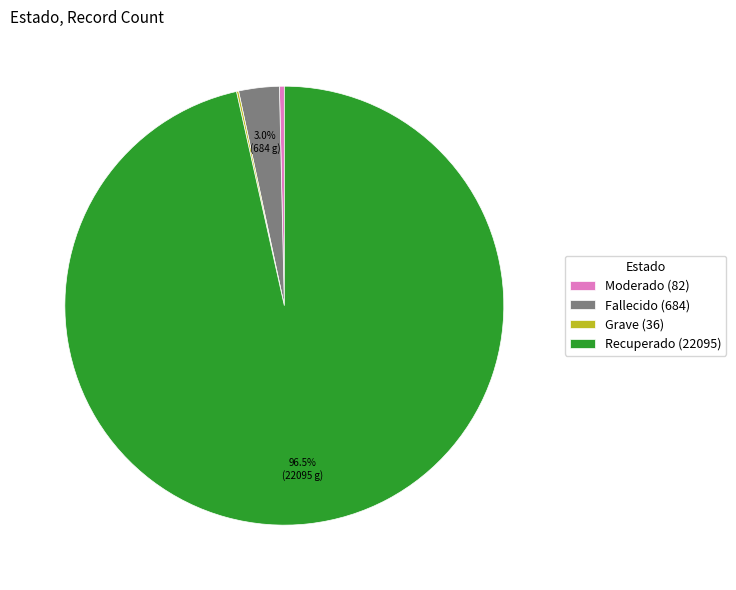

Does Recuperado represent more than half of the total?

Yes